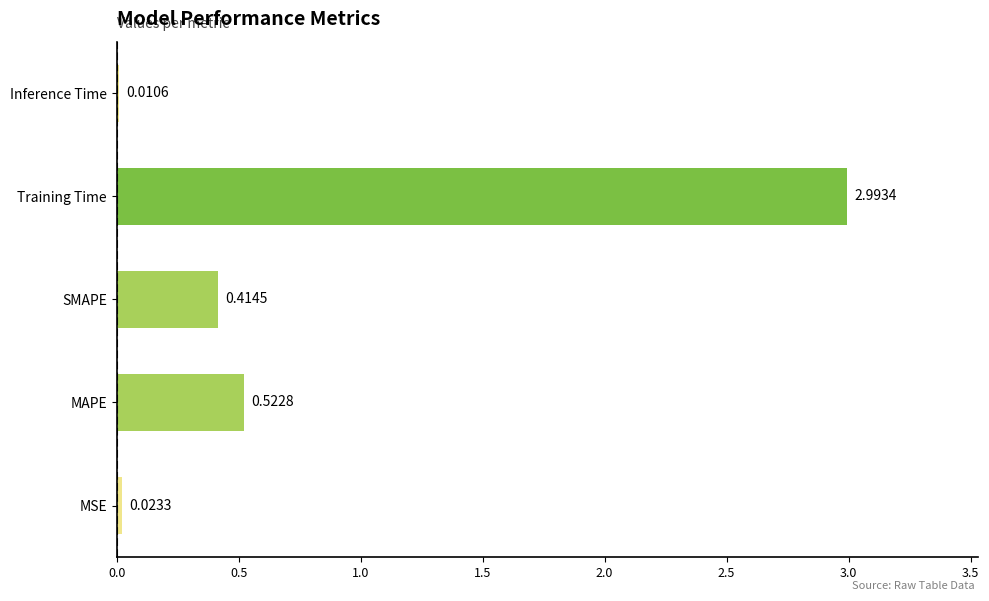

Which category has the highest value across all series?

Training Time